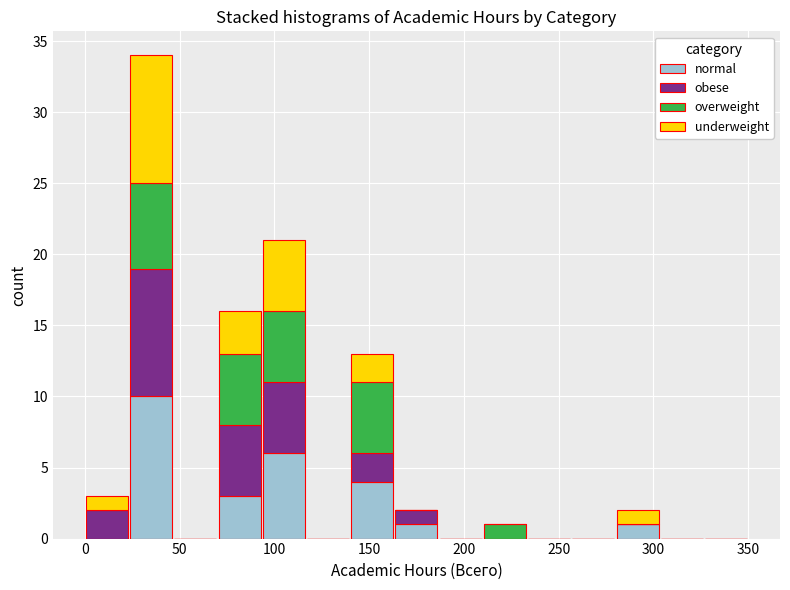

Reading left to right, transcribe this chart: for each stacked bar, give the range it covers on the x-axis and its total height. Neither the bar edges nor the heights are printed on the chart, so give them approximately, as read against the axes.

0 to 25: 3
25 to 45: 34
45 to 70: 0
70 to 95: 16
95 to 115: 21
115 to 140: 0
140 to 165: 13
165 to 185: 2
185 to 210: 0
210 to 235: 1
235 to 255: 0
255 to 280: 0
280 to 305: 2
305 to 325: 0
325 to 350: 0